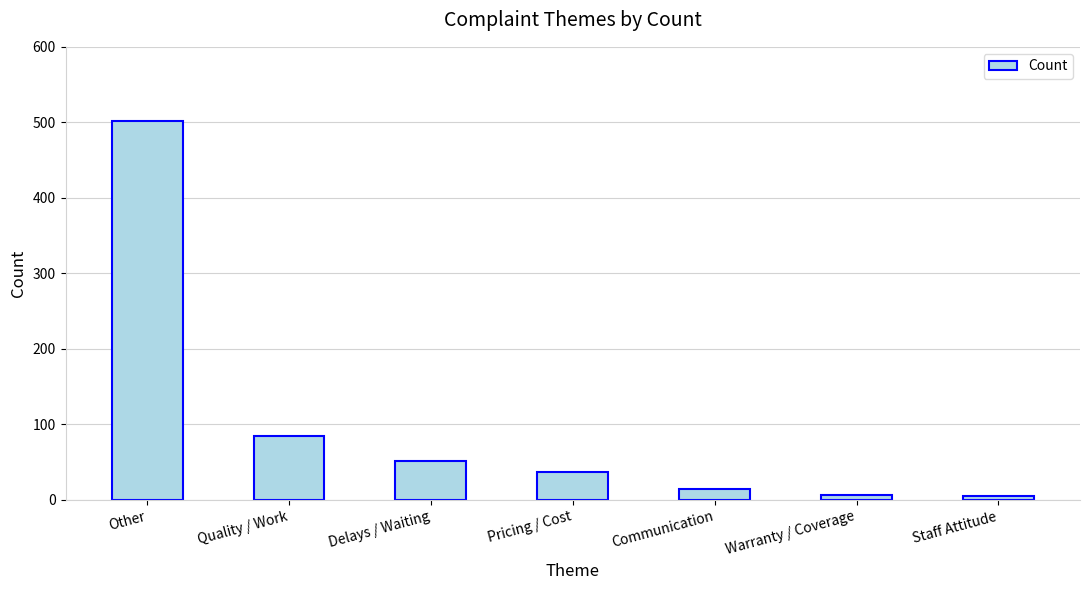

The value at Quality / Work is 84. True or false?

True